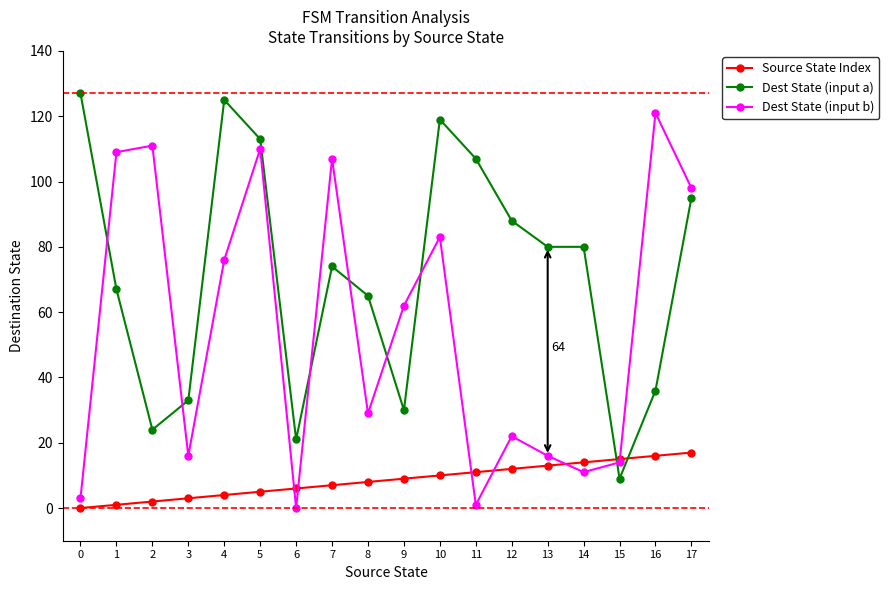

What is the difference between the Dest State (input b) values at 15 and 10?

69